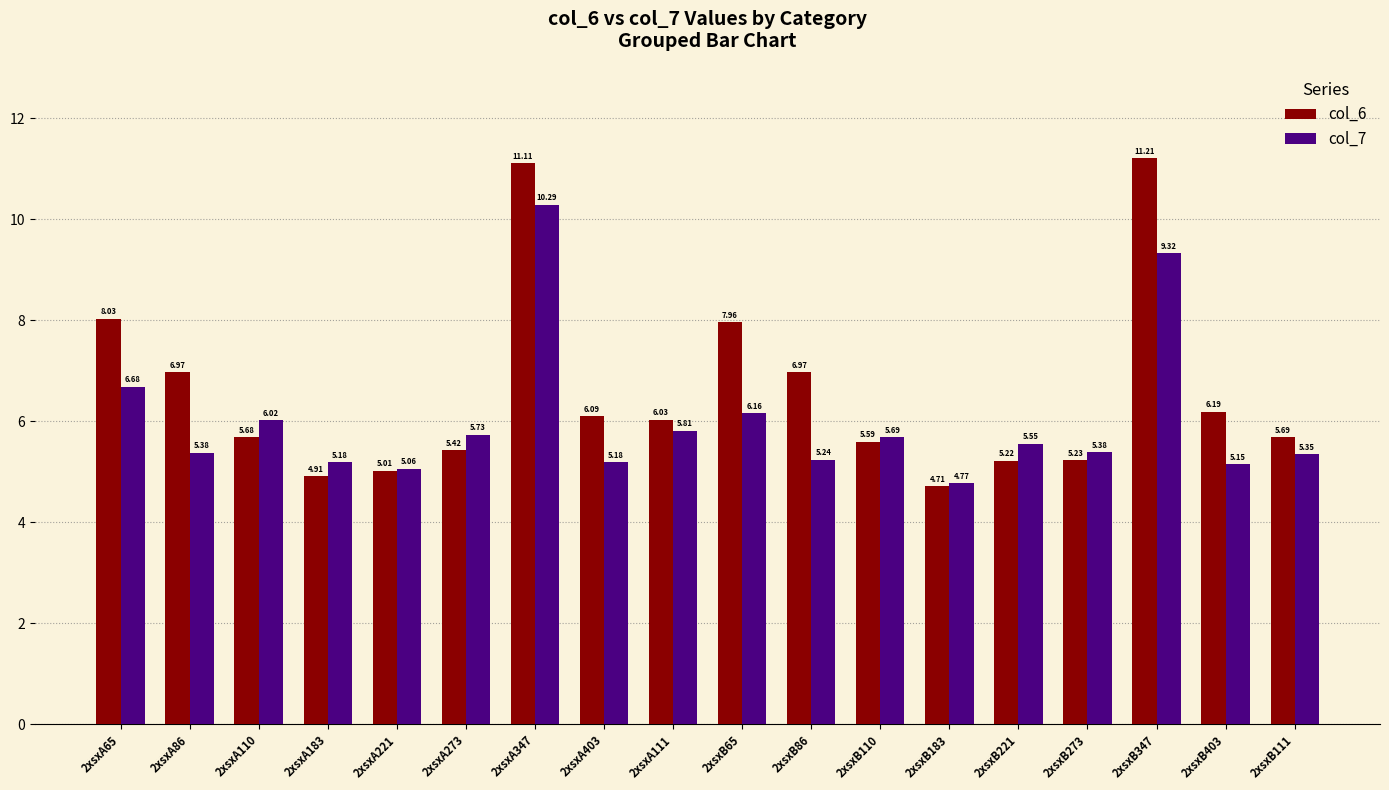

What is the difference between the second highest and minimum values in the col_6 series?

6.4